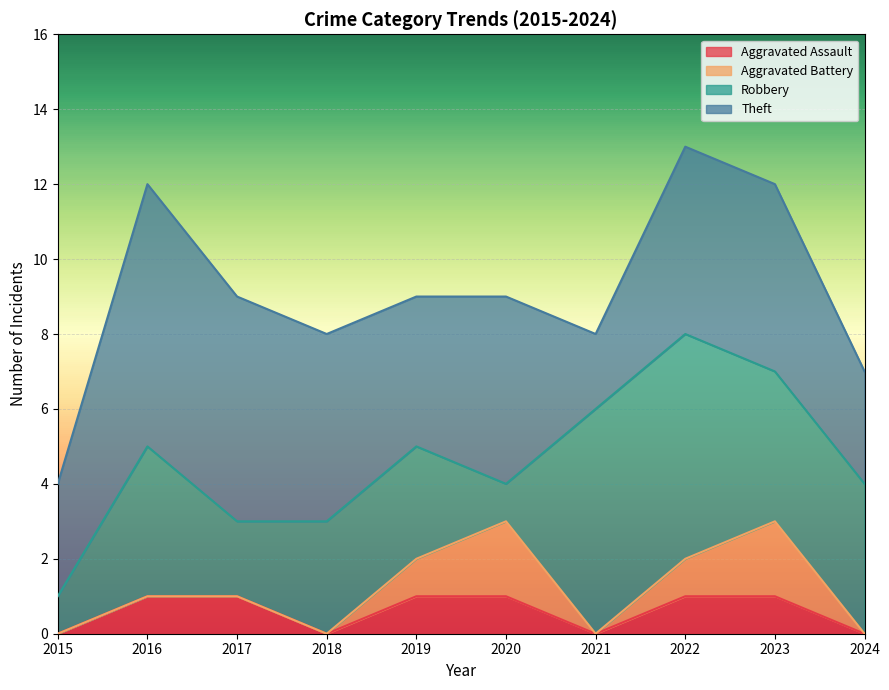

What is the sum of the Aggravated Battery values at 2021 and 2023?

2